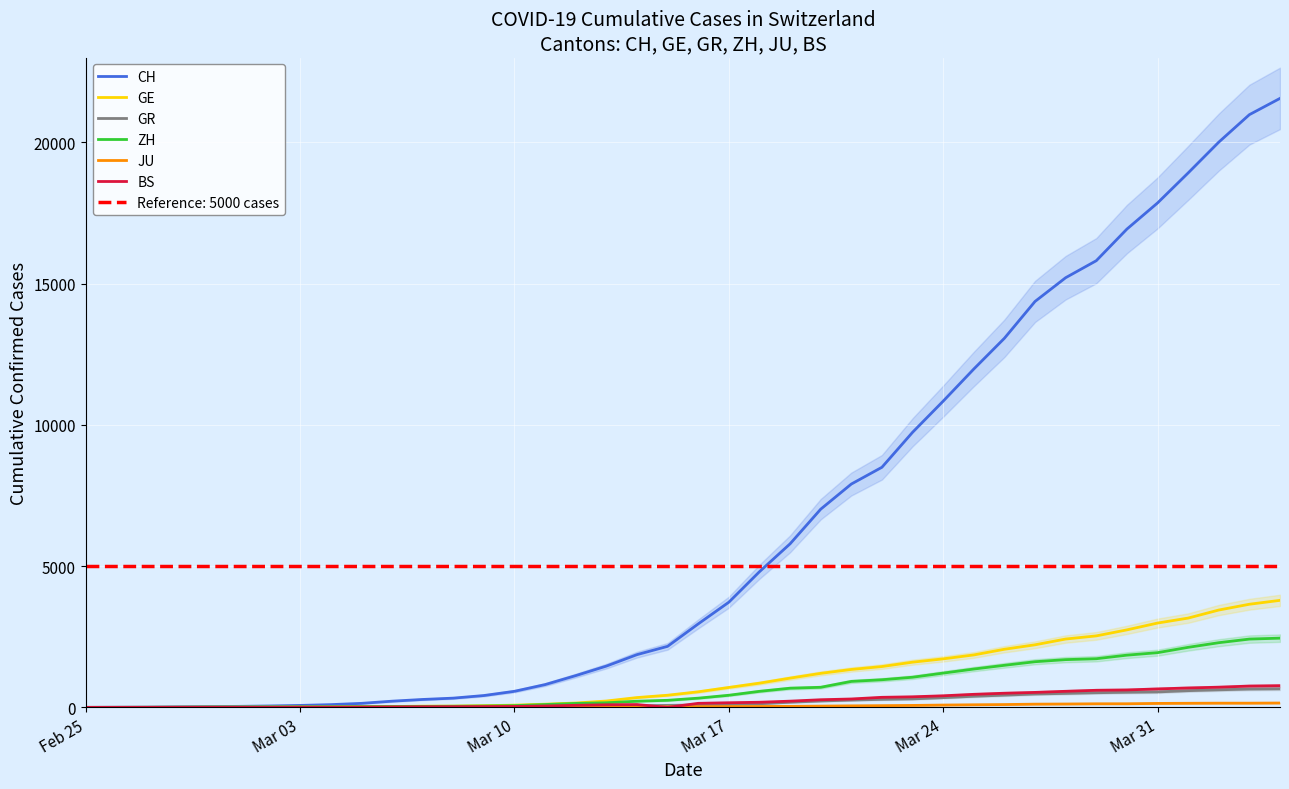

What is the highest value of the BS series?

767